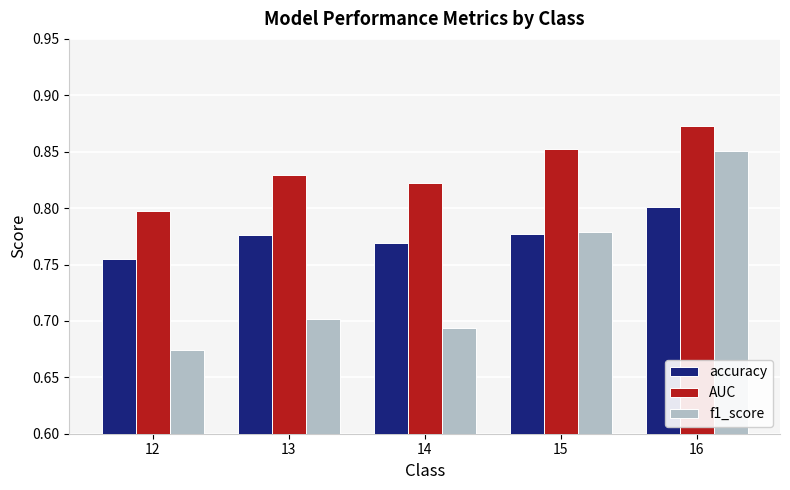

The AUC series shows 0.3 at 15. True or false?

False